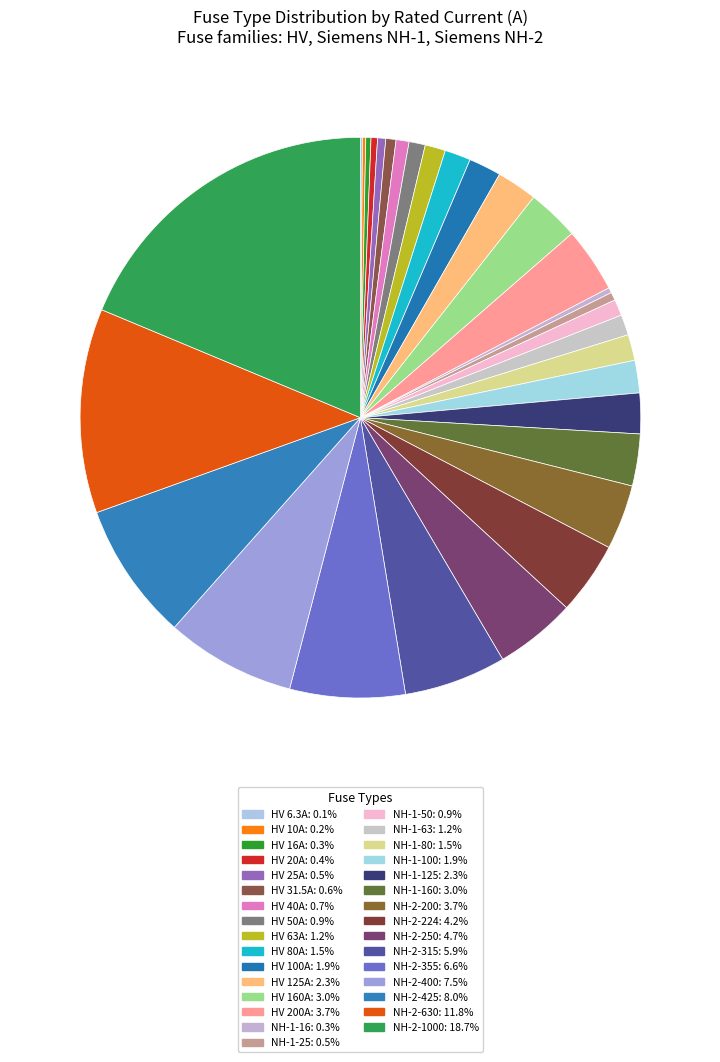

Does any single category account for the majority?

No